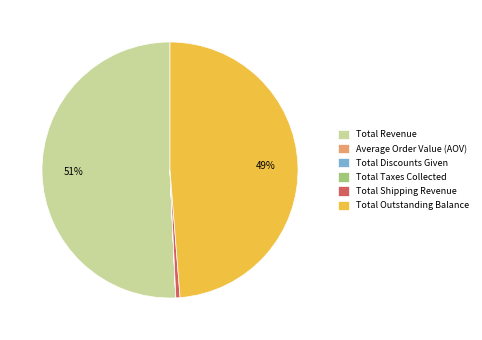

What percentage is the Total Shipping Revenue slice, to the nearest percent?

1%